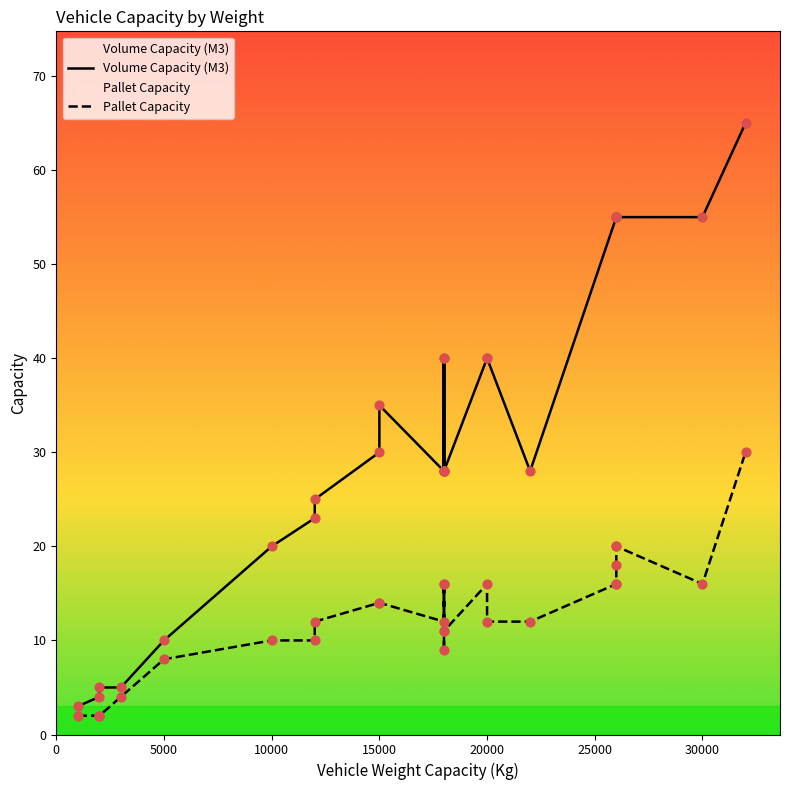

Which series has the largest total across all categories?

Volume Capacity (M3)